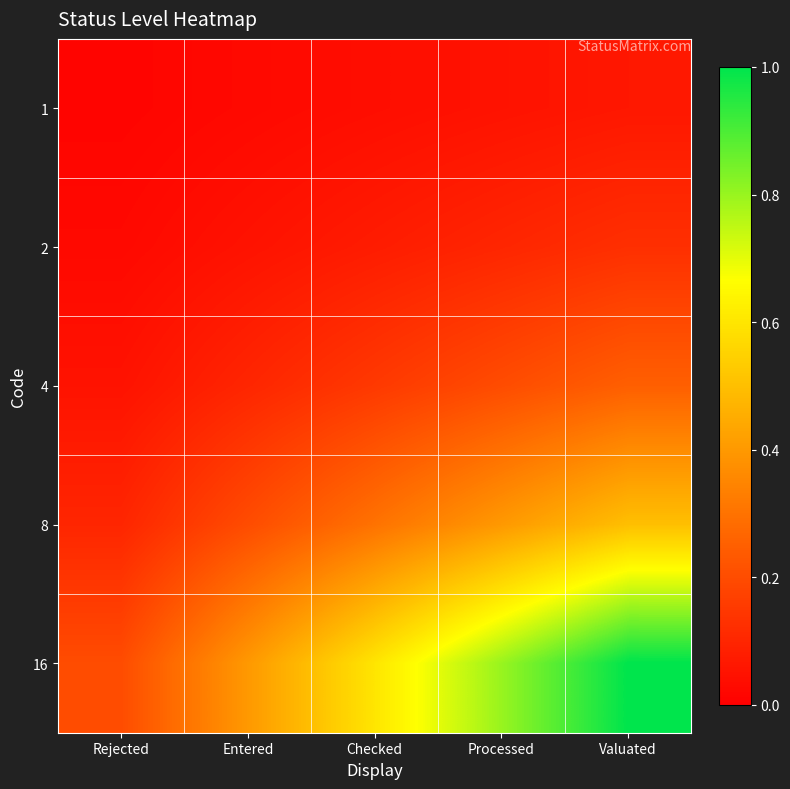

At which category does the chart reach its minimum across all series?

Rejected